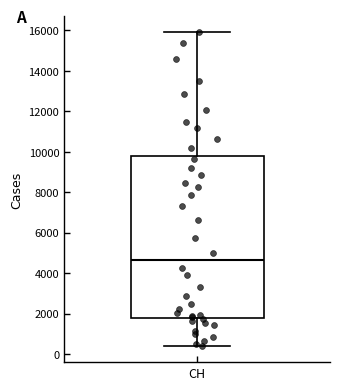

Read this box plot against the y-axis: the position of the median line, the range covered by the box, and the ends of both whiskers. The values are not printed on the chart, so give them approximately, as read against the axis.

median 4600, box 1800 to 9800, whiskers 400 to 16000